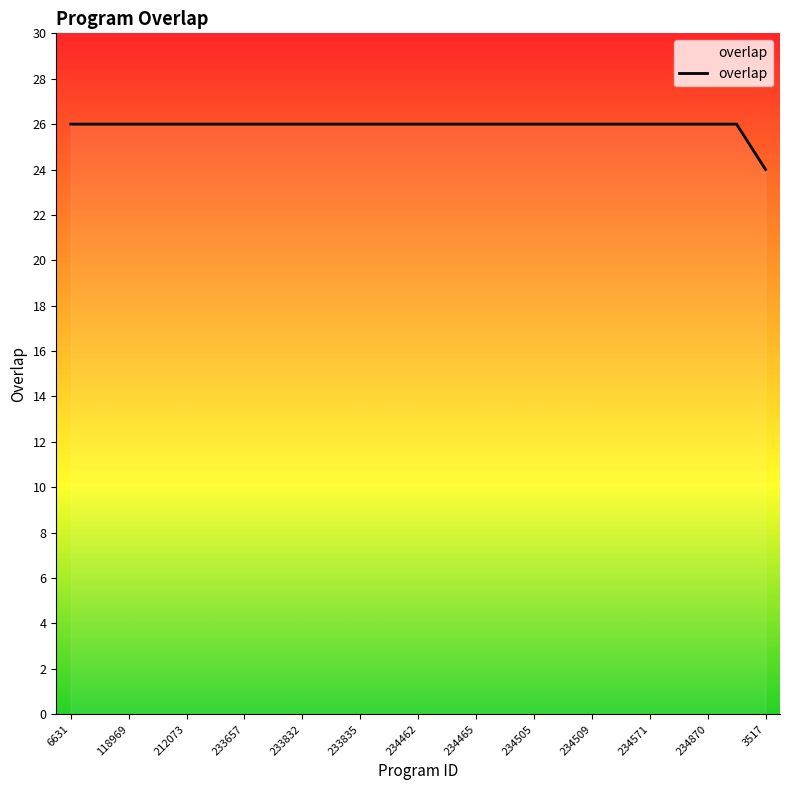

What is the sum of all values?

648